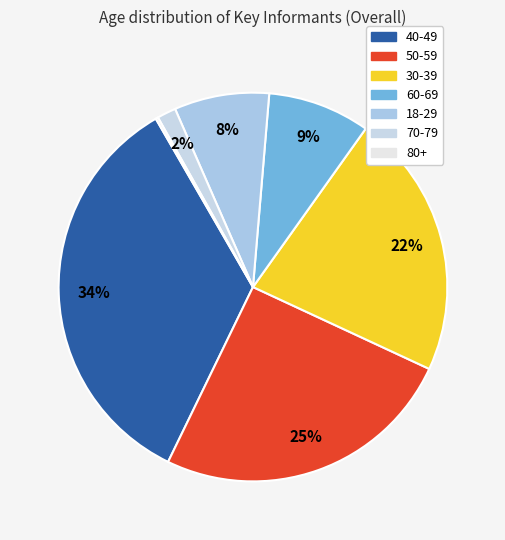

What is the smallest slice in the pie chart?

80+